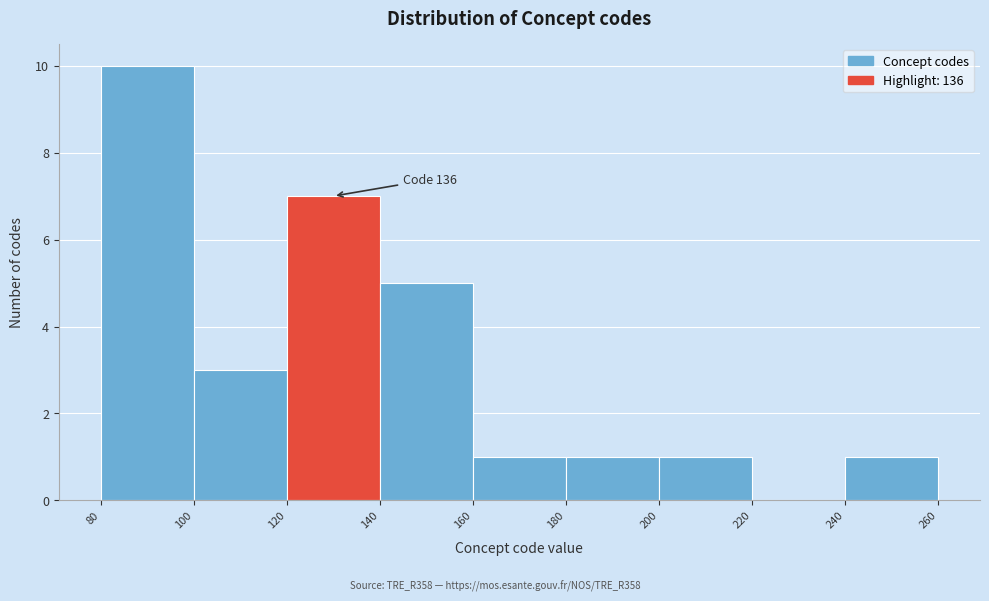

Which range on the x-axis has the tallest bar?

80 to 100